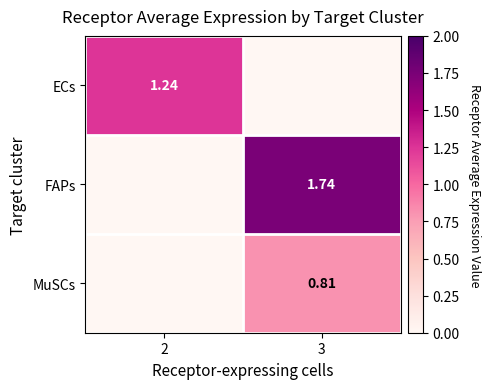

Is the value of FAPs at 3 greater than the value of ECs at 2?

Yes